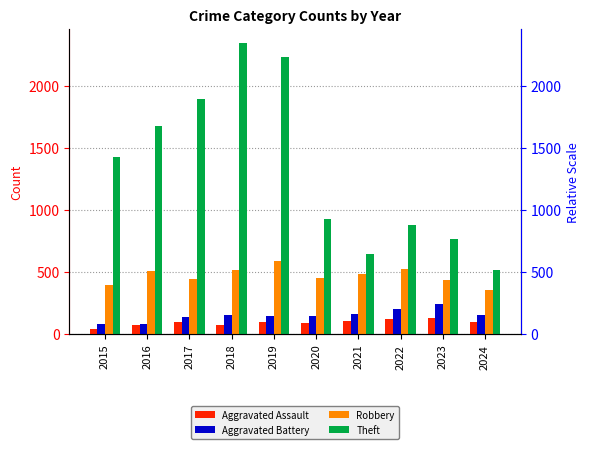

Which label corresponds to the largest value in the chart?

2018